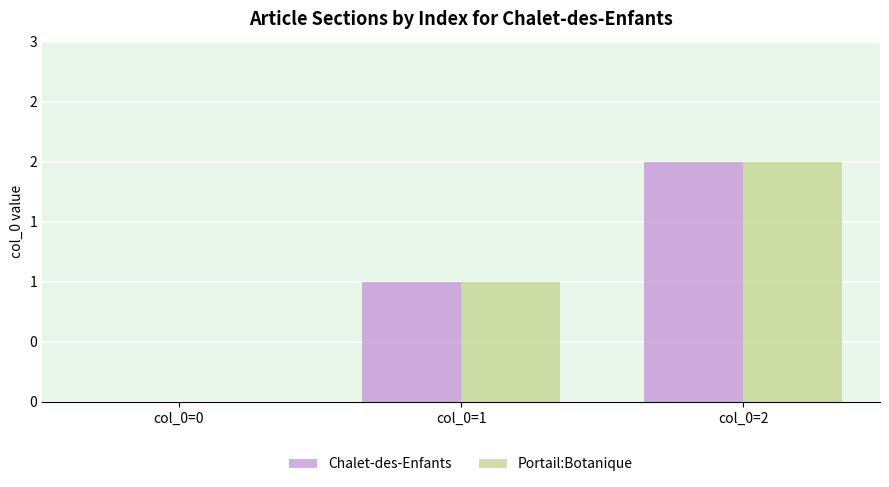

What are all the series names shown in the legend?

Chalet-des-Enfants, Portail:Botanique